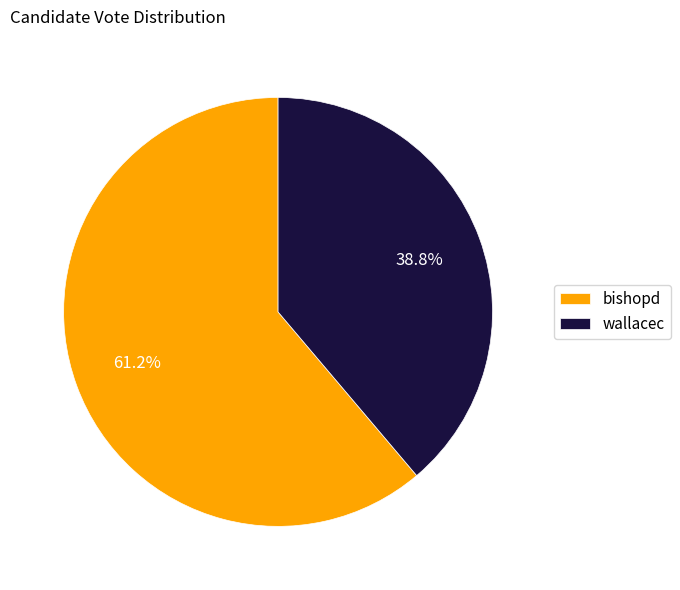

To the nearest percent, what is the average slice percentage?

50%